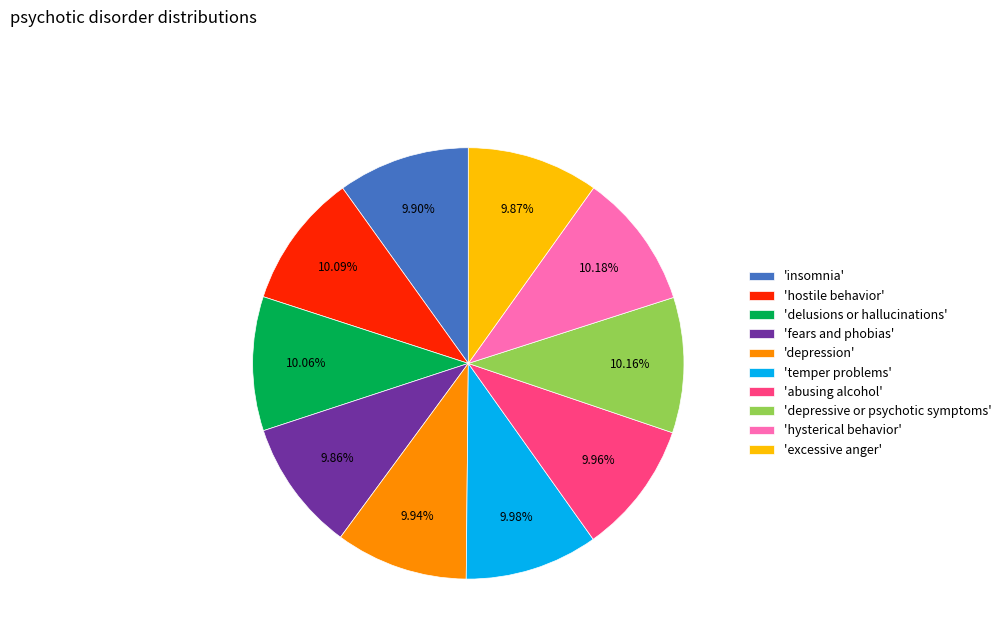

Does any single category account for the majority?

No